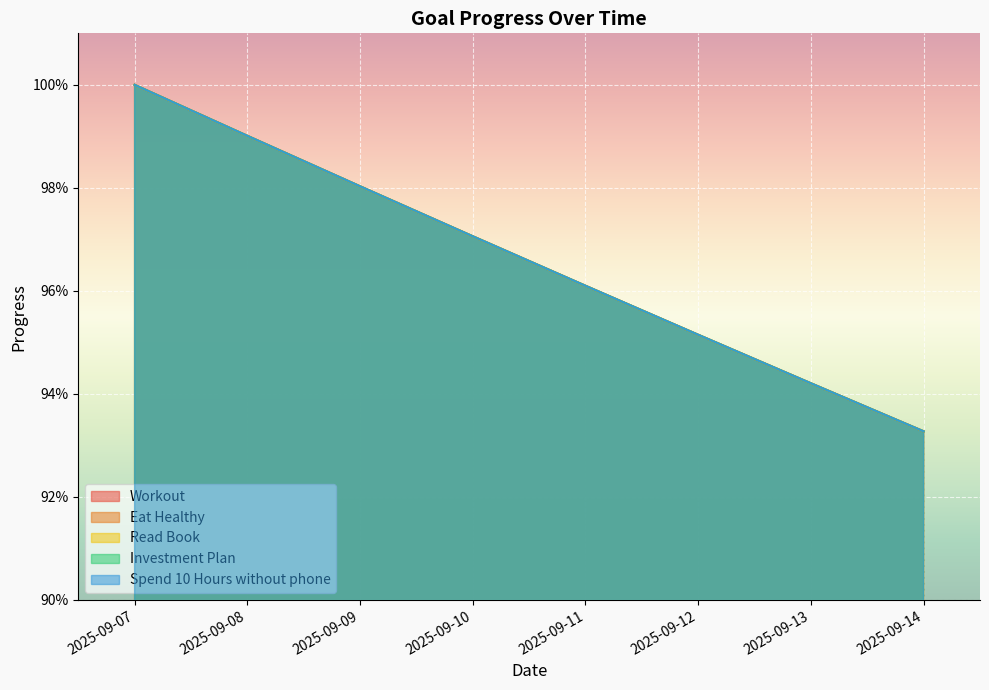

Rank the series at 2025-09-07 from highest to lowest value.

Workout, Eat Healthy, Read Book, Investment Plan, Spend 10 Hours without phone